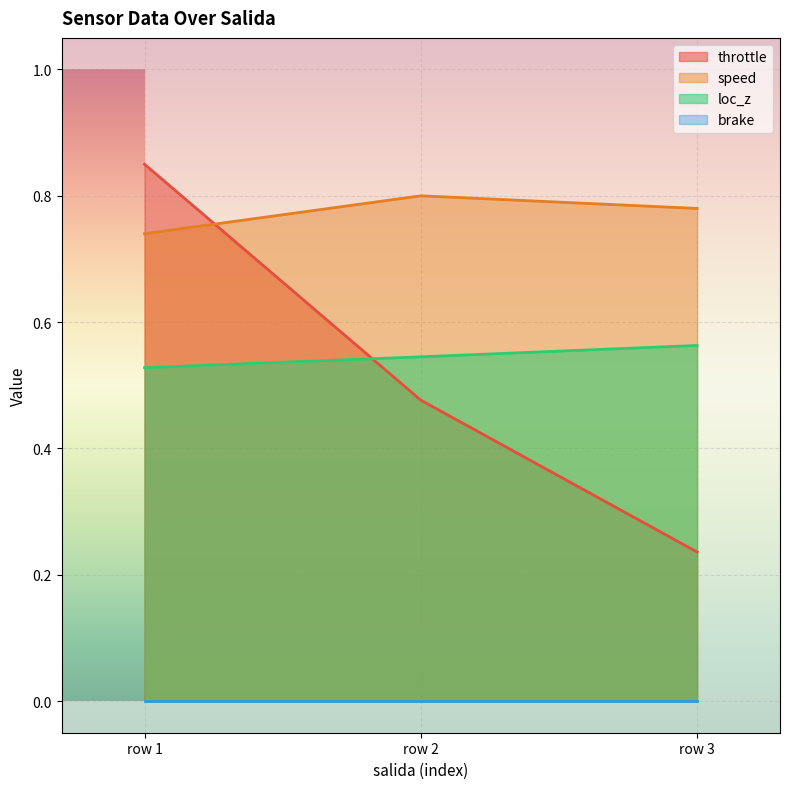

Which series has the largest total across all categories?

speed